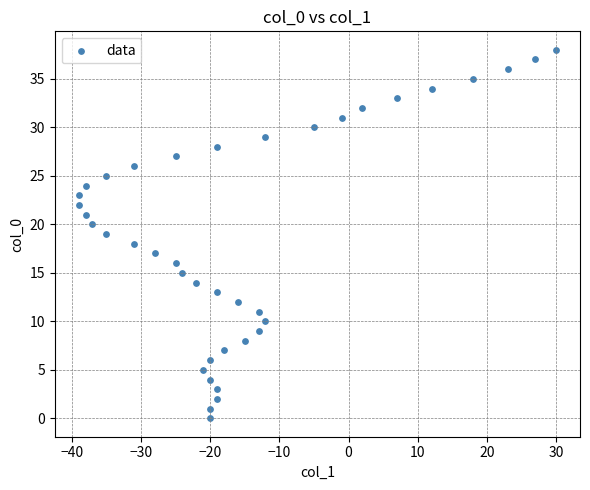

What is the range of Y values (max minus min)?

38